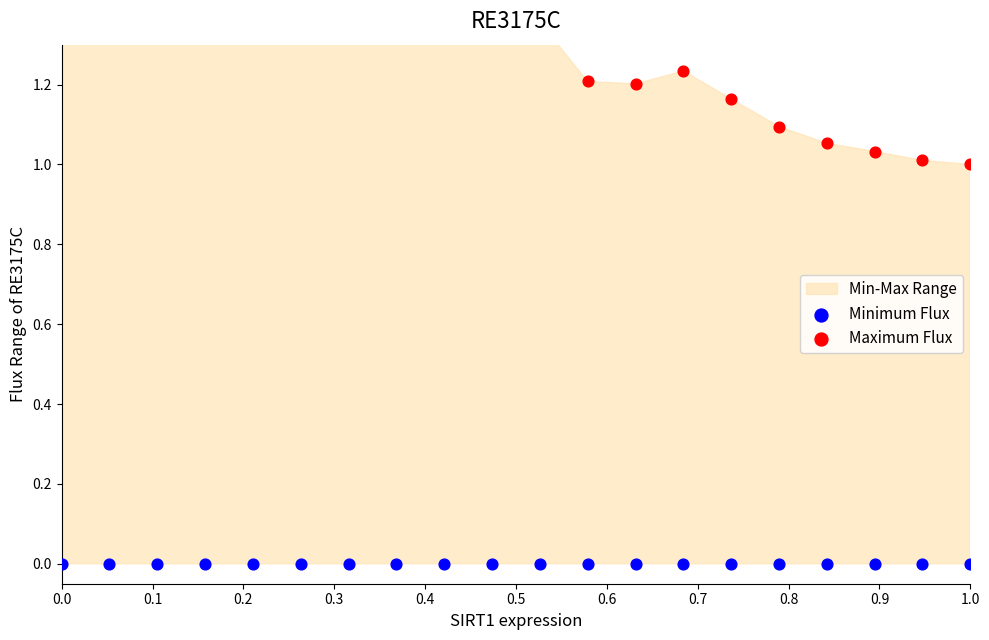

Which series contains the lowest Y value?

Minimum Flux